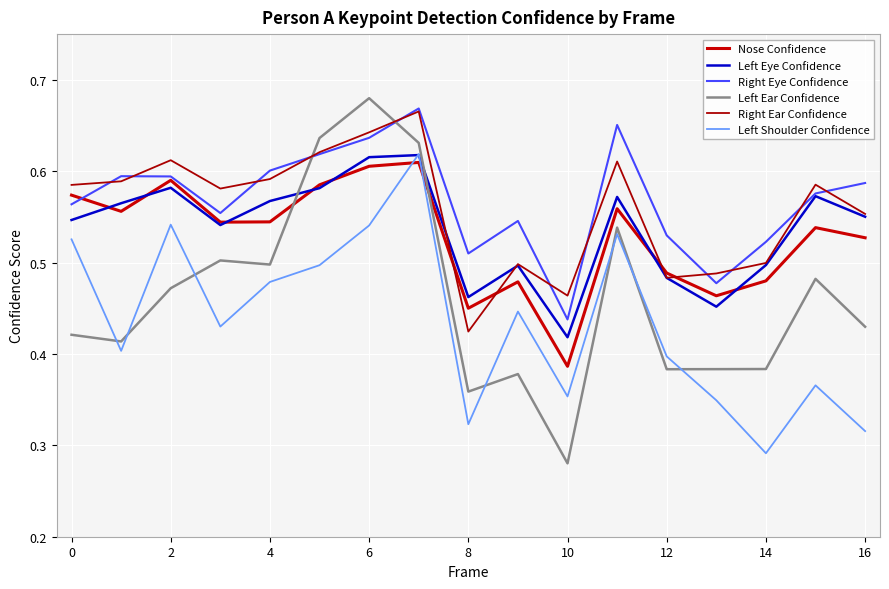

What is the highest value of the Right Eye Confidence series?

0.7